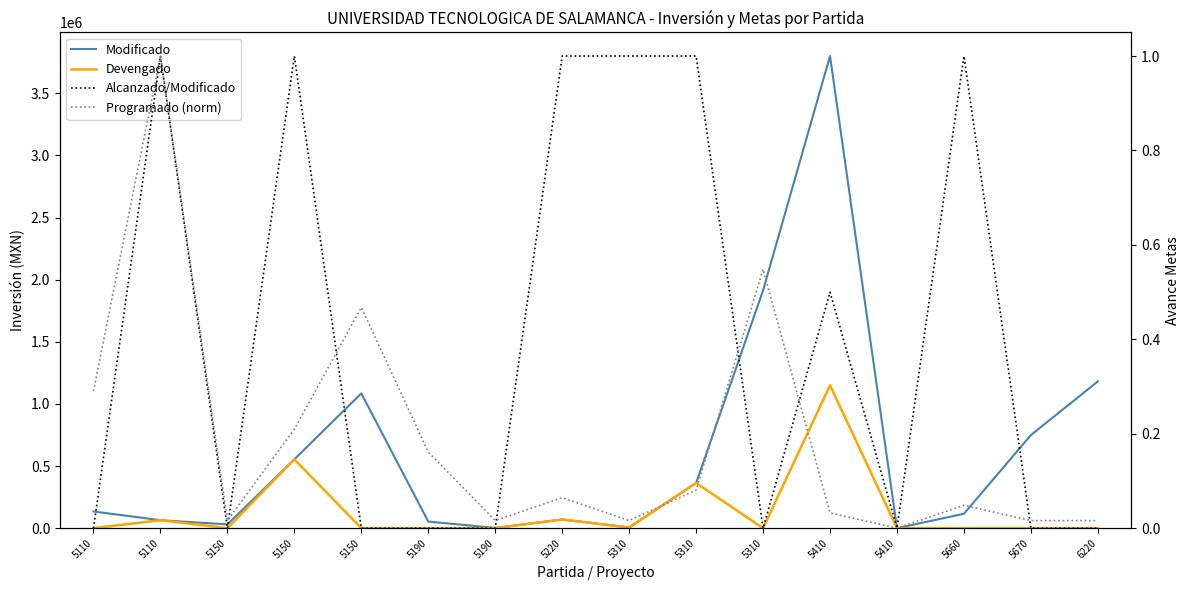

Rank the series at 5190 from highest to lowest value.

Modificado, Programado (norm), Devengado, Alcanzado/Modificado